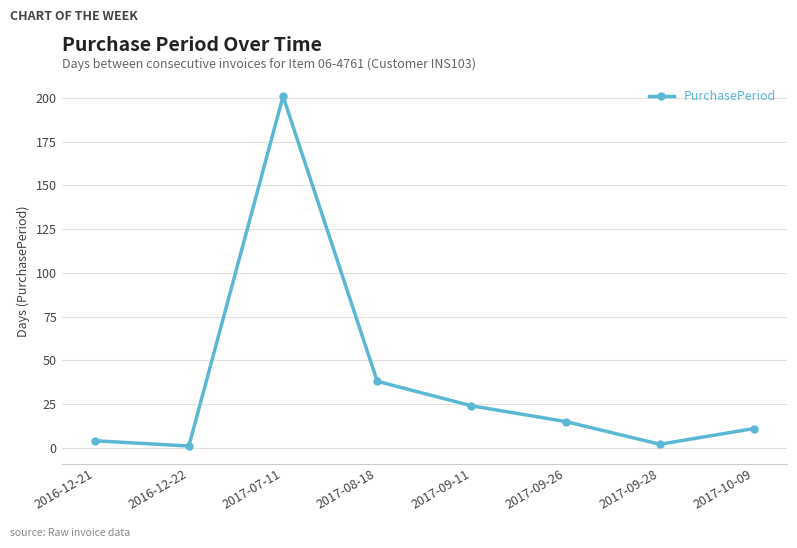

What is the average value?

37